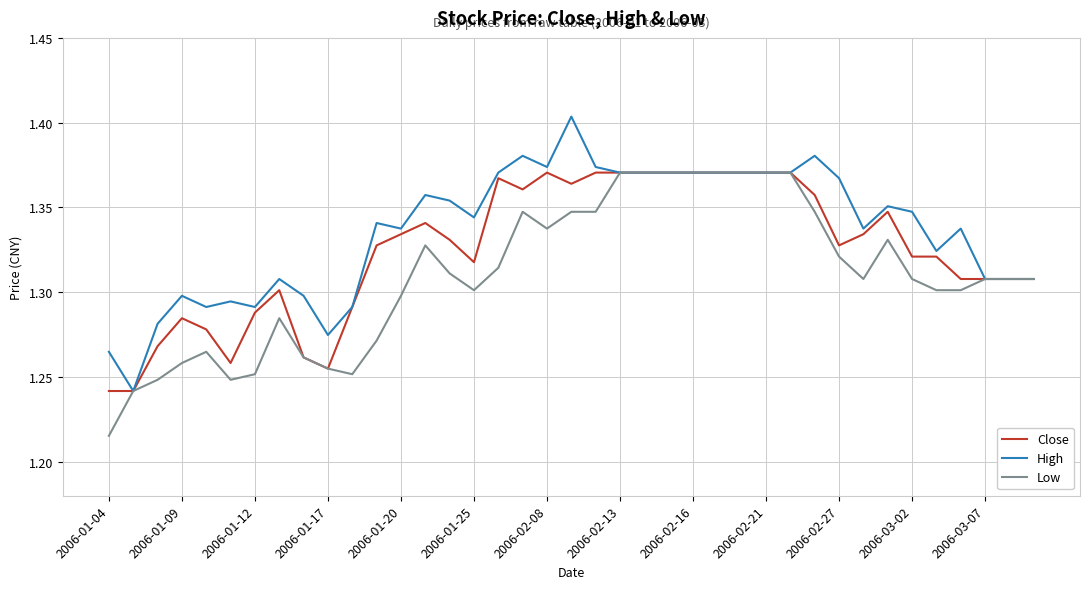

Which series has the largest total across all categories?

High